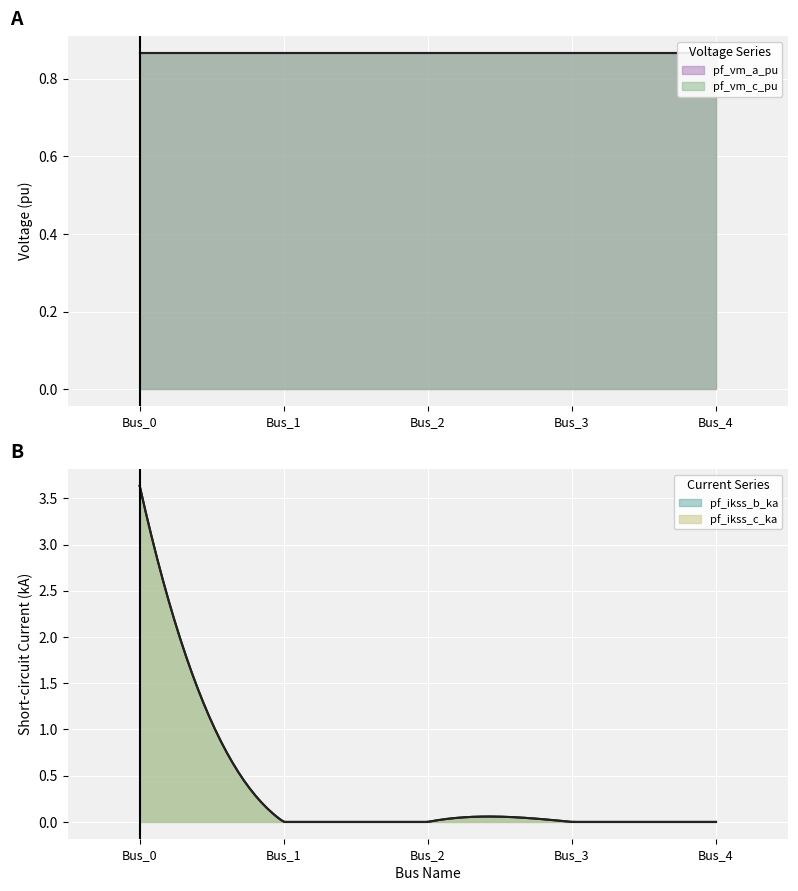

Which label corresponds to the smallest value in the chart?

Bus_1